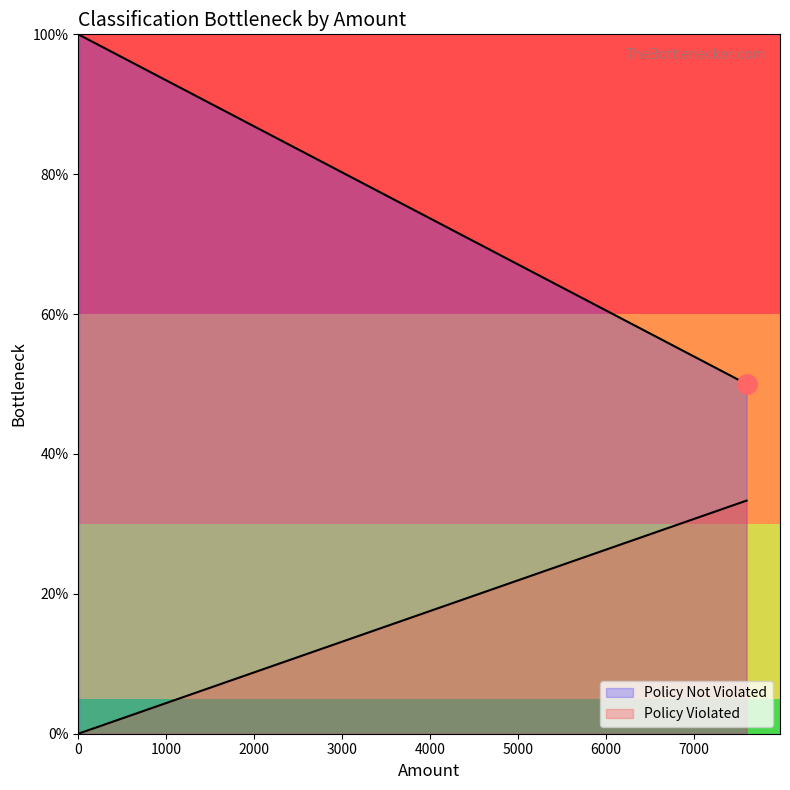

What is the difference between the maximum and minimum values?

49.9